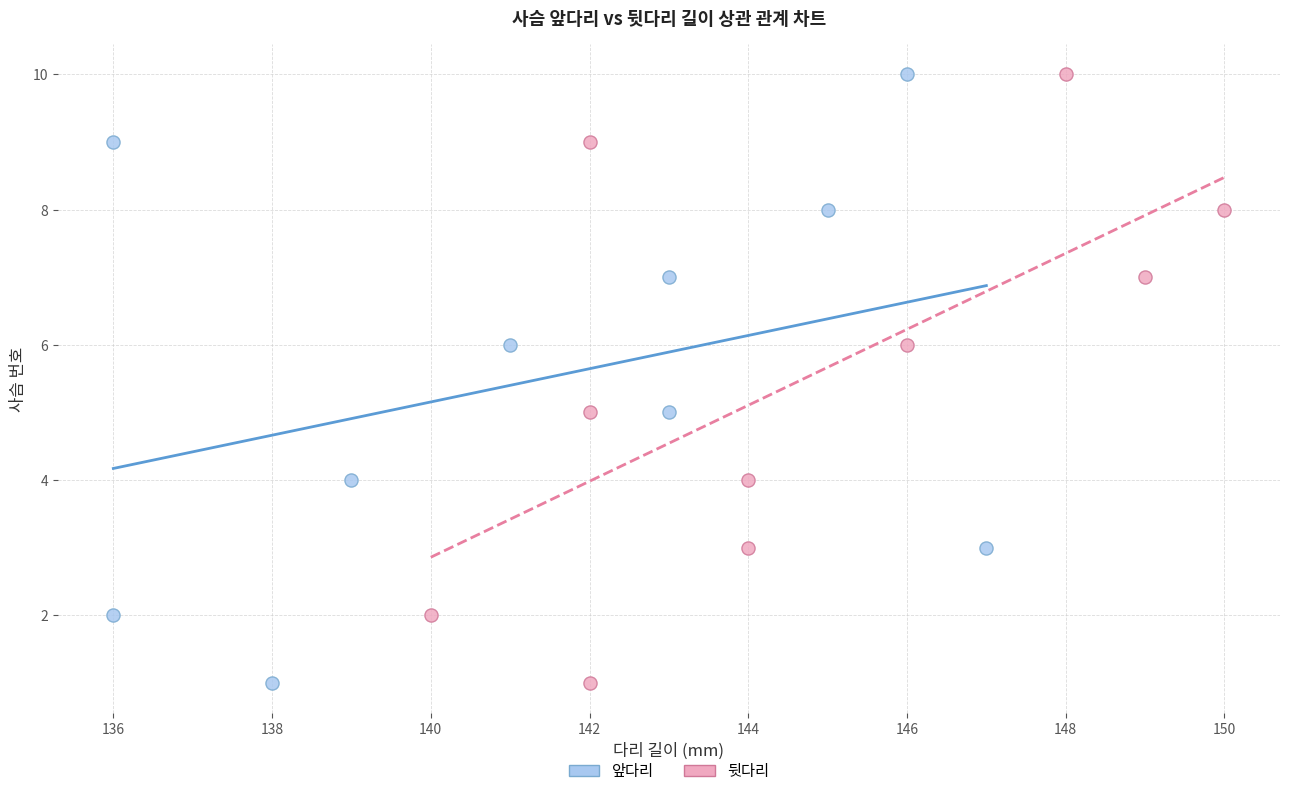

What are all the series names shown in the legend?

앞다리, 뒷다리